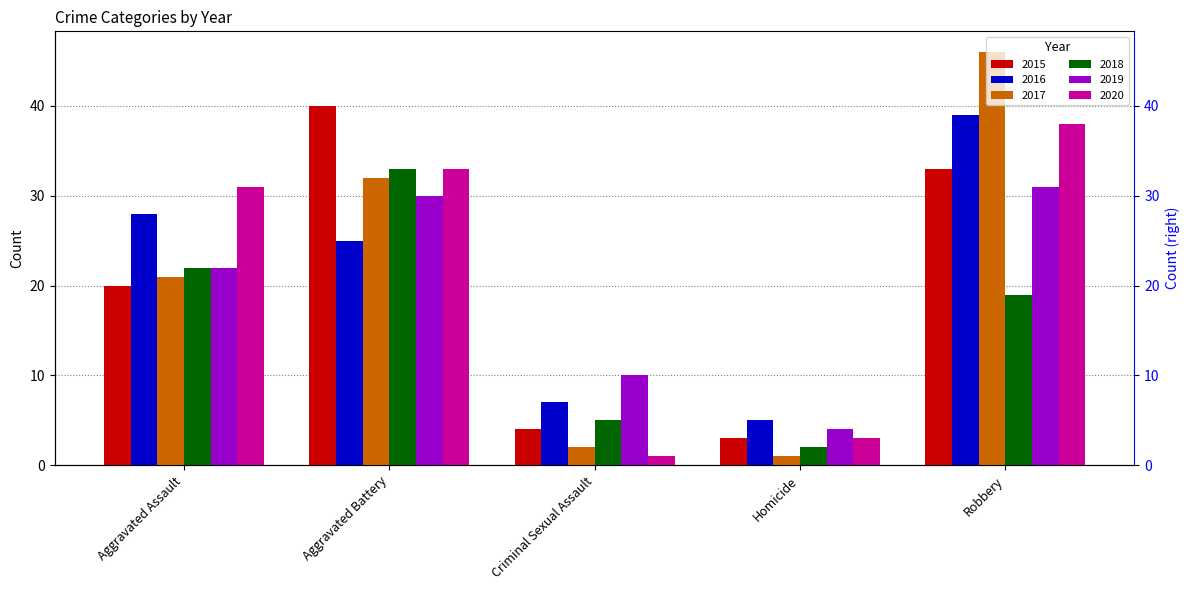

What is the approximate value of 2020 at Homicide, to the nearest 5?

5